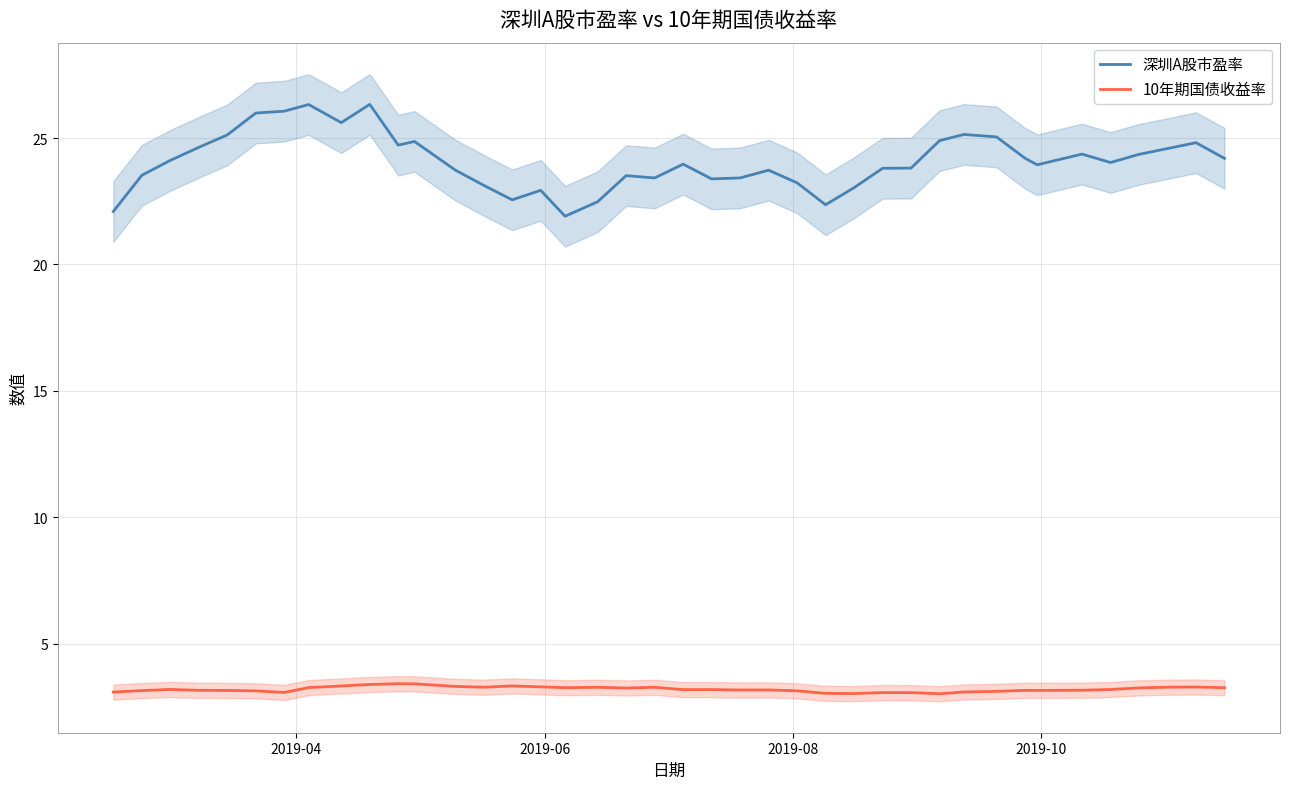

True or false: 10年期国债收益率 and 深圳A股市盈率 intersect in this chart.

False